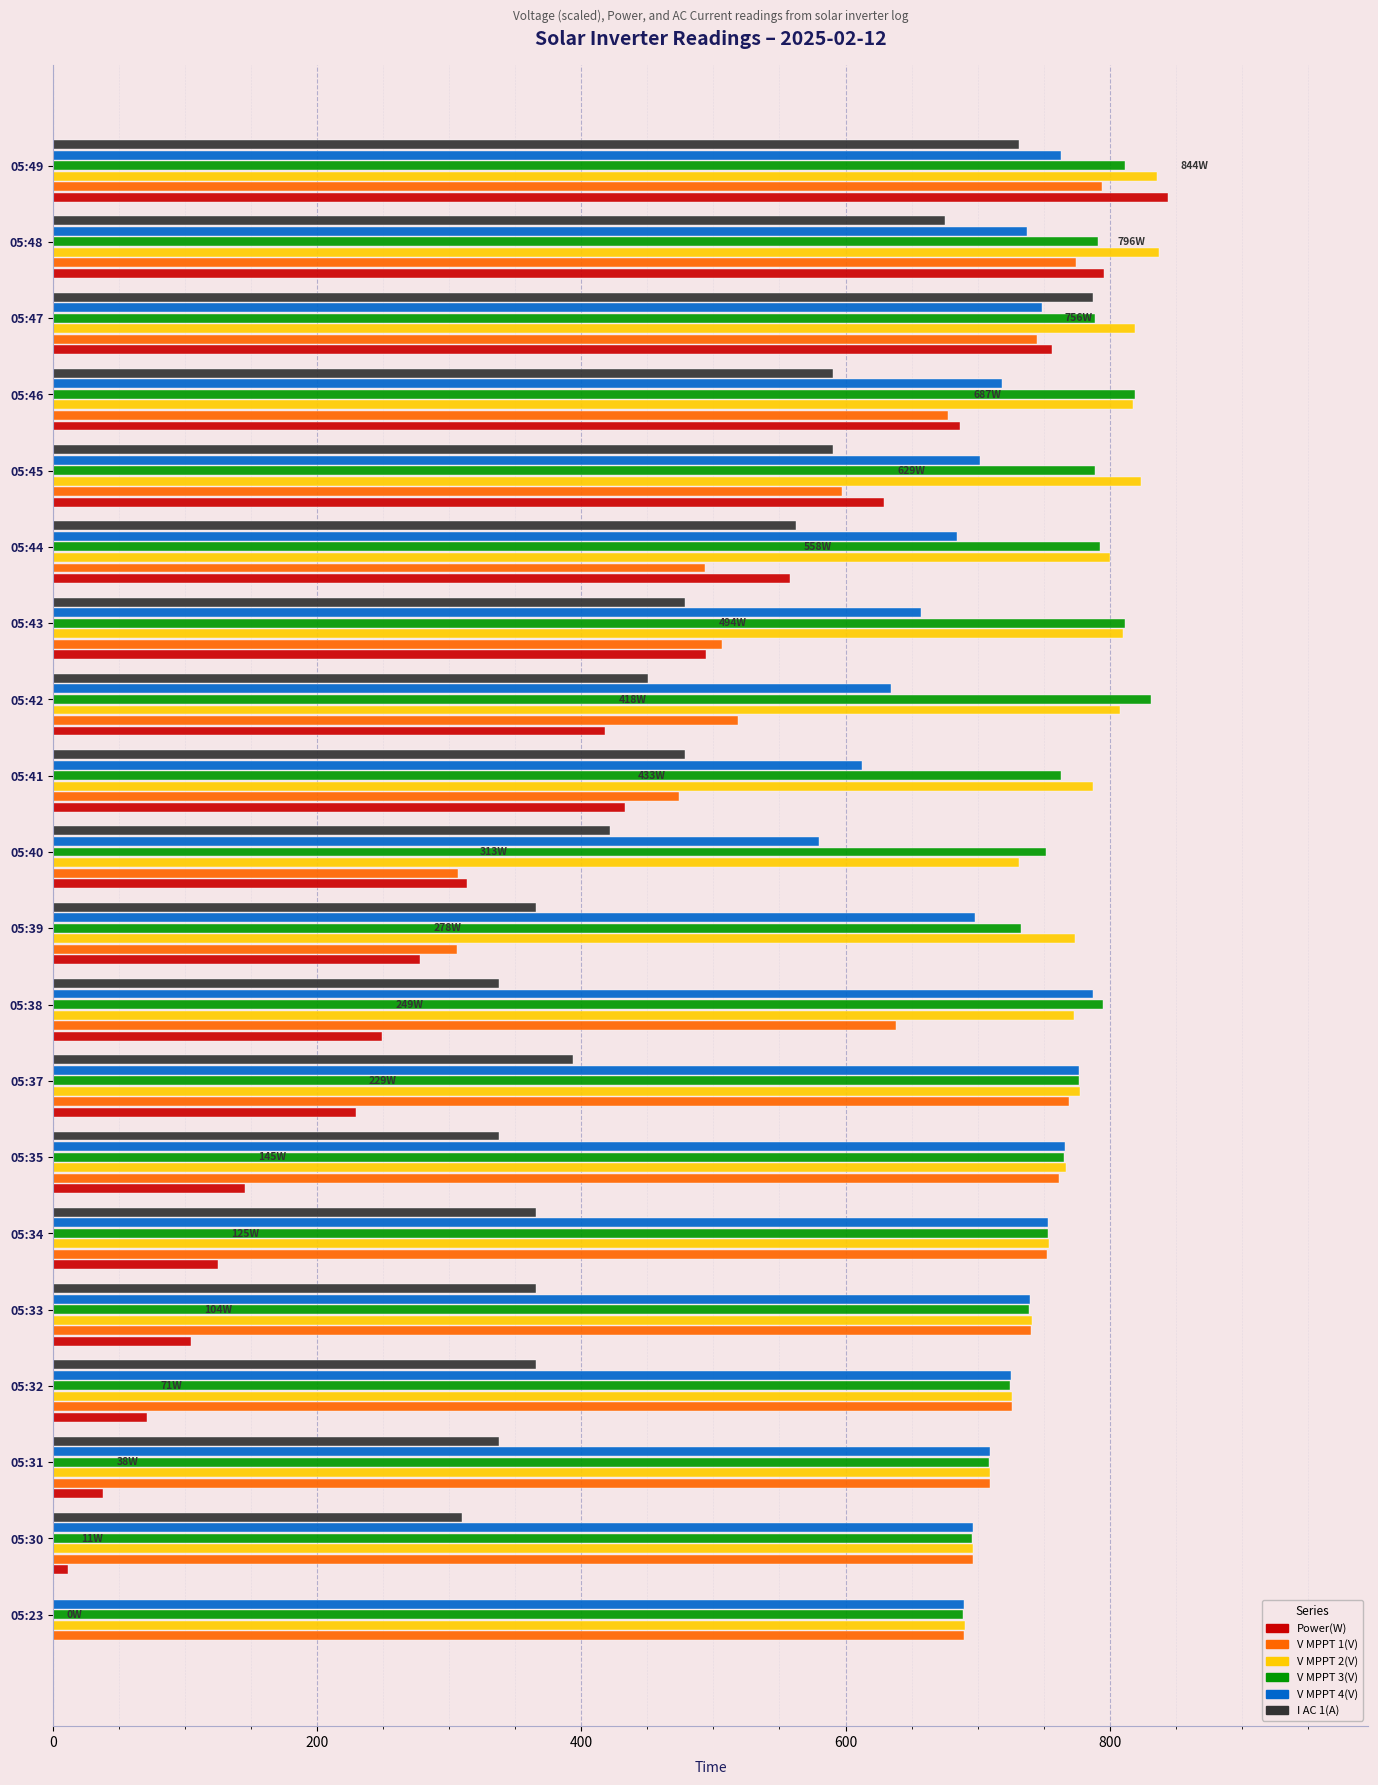

The value of V MPPT 3(V) at 05:39 is 733.2. True or false?

True